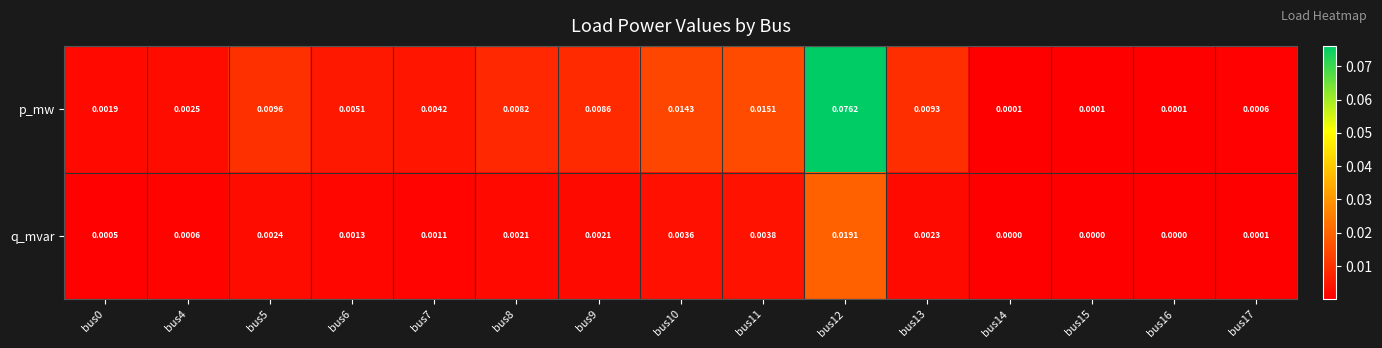

At bus5, list the series in order from smallest to largest.

q_mvar, p_mw